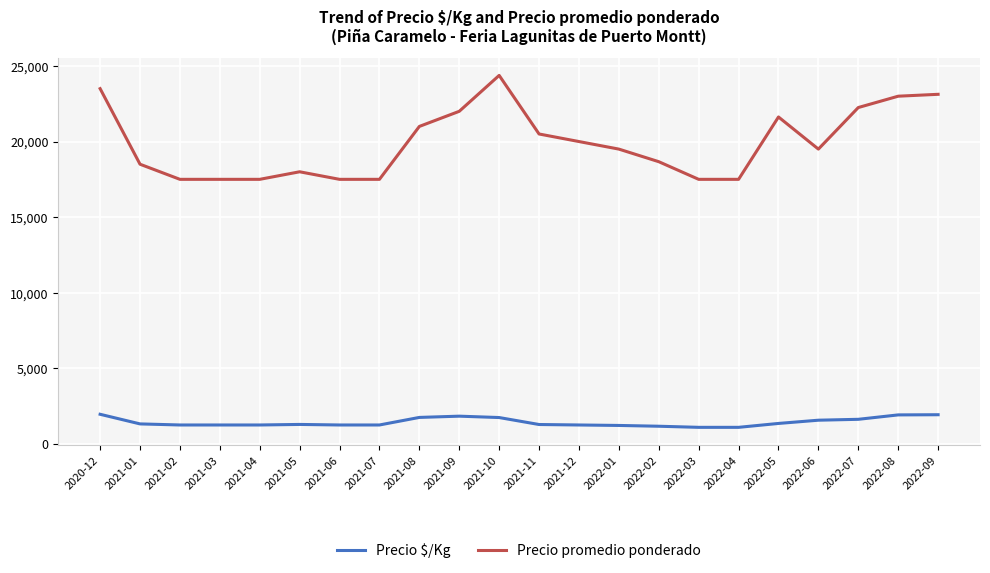

What is the average value of the Precio $/Kg series?

1438